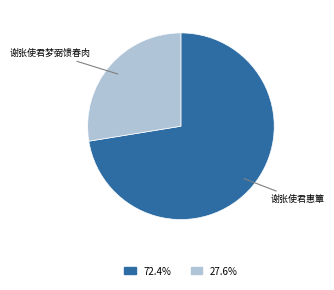

Does any single category account for the majority?

Yes